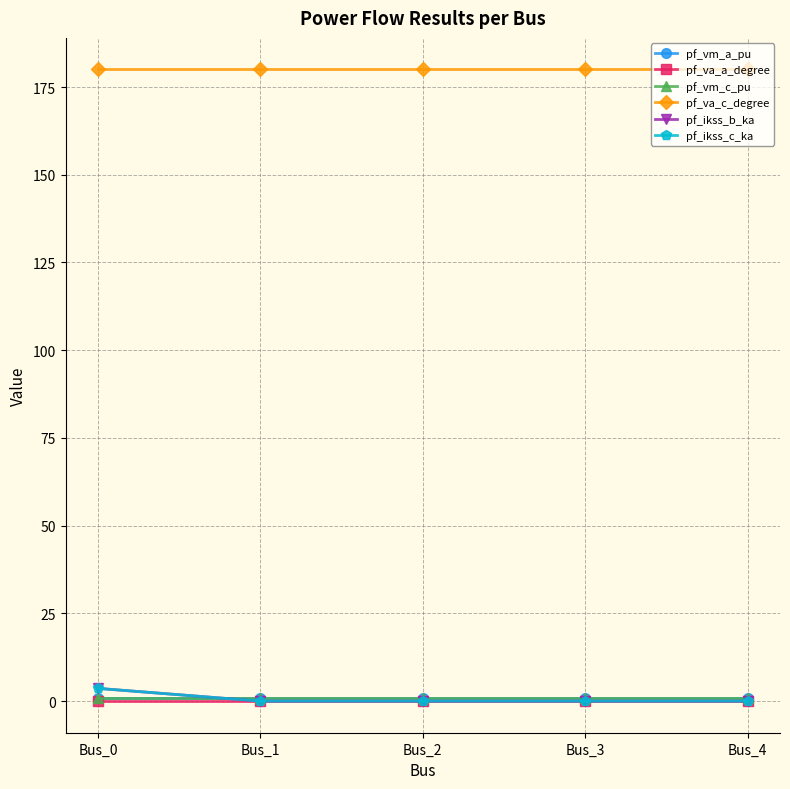

What is the total value across all series at Bus_2?

181.7